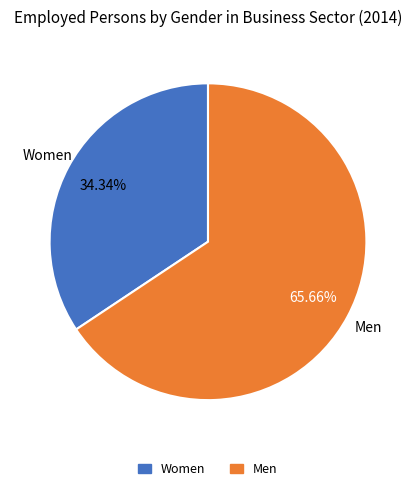

To the nearest percent, what percentage of the pie is Men?

66%